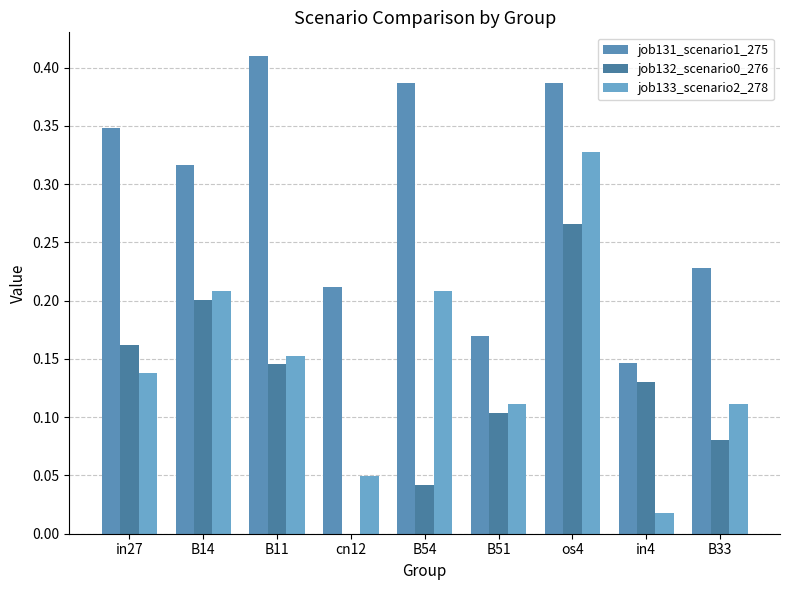

What is the sum of all job131_scenario1_275 values?

2.6